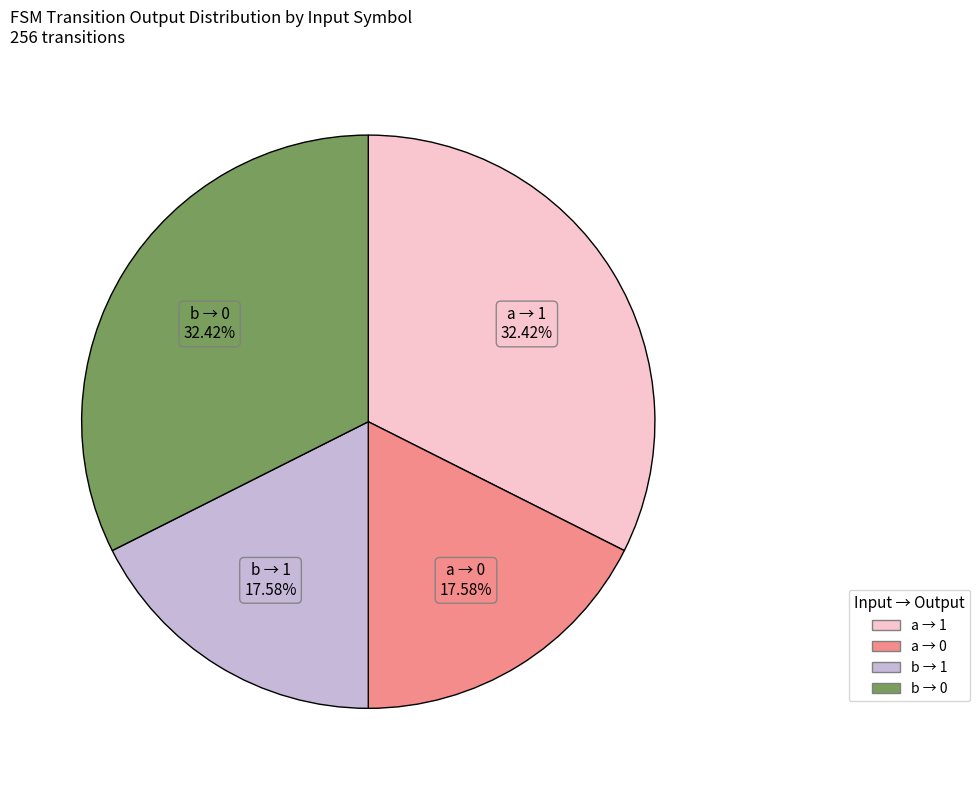

How many segments does this pie chart have?

4